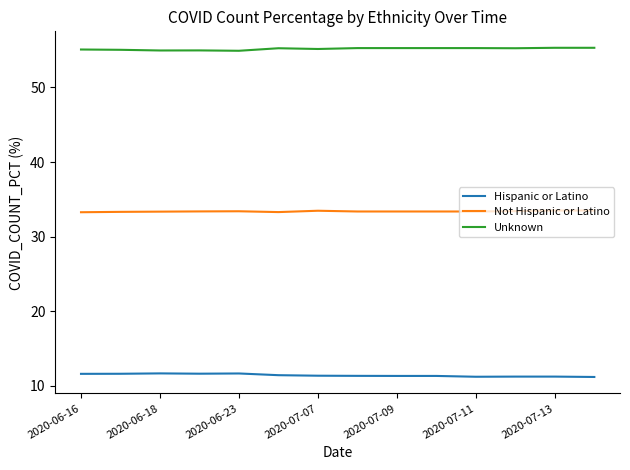

What is the average value of the Hispanic or Latino series?

11.4